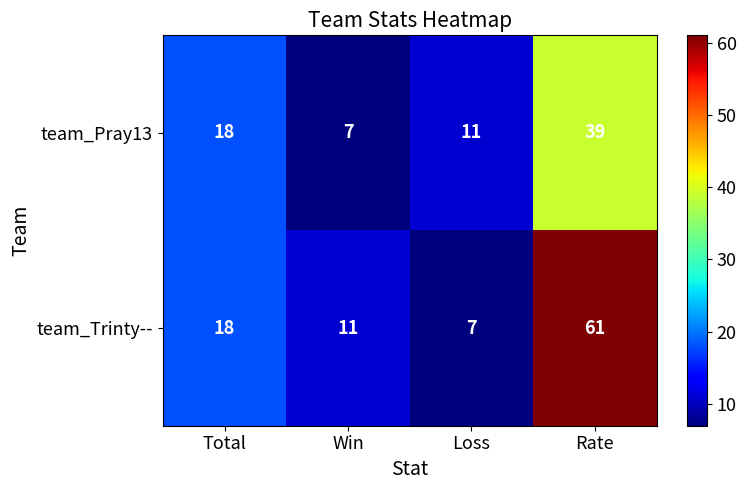

Which series has the widest spread of values?

team_Trinty--